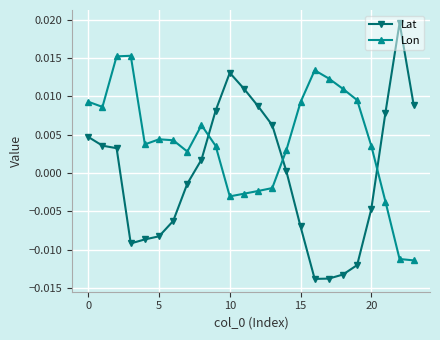

True or false: Lon and Lat intersect in this chart.

True